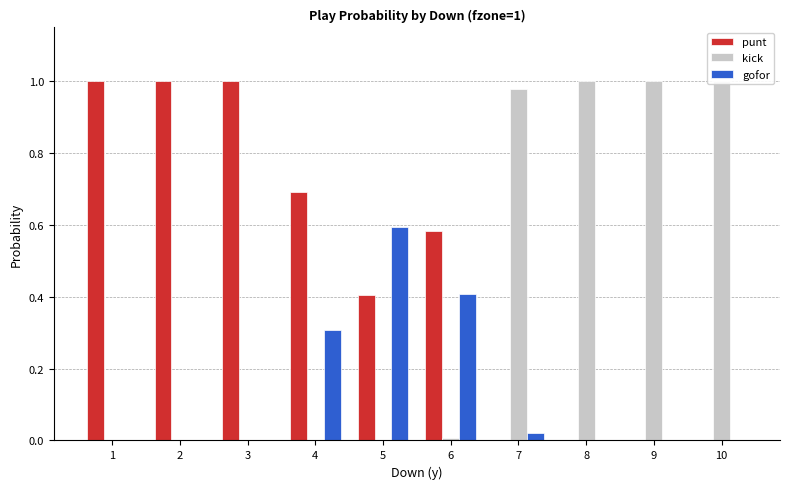

What is the sum of all punt values?

4.7